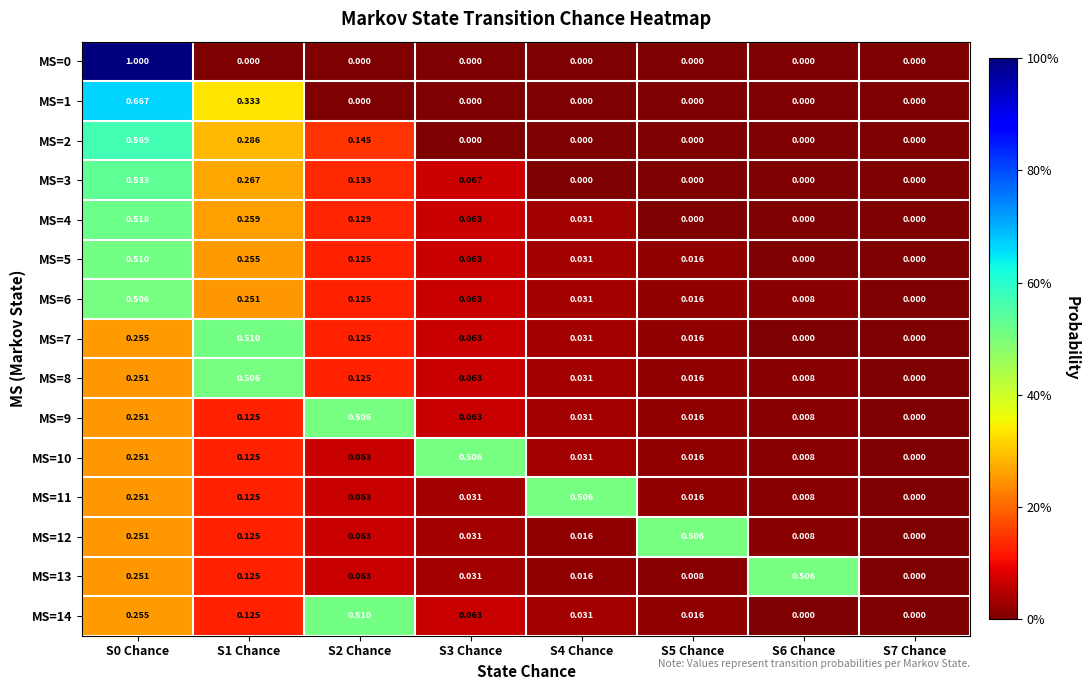

How many values in MS=4 are above zero?

5